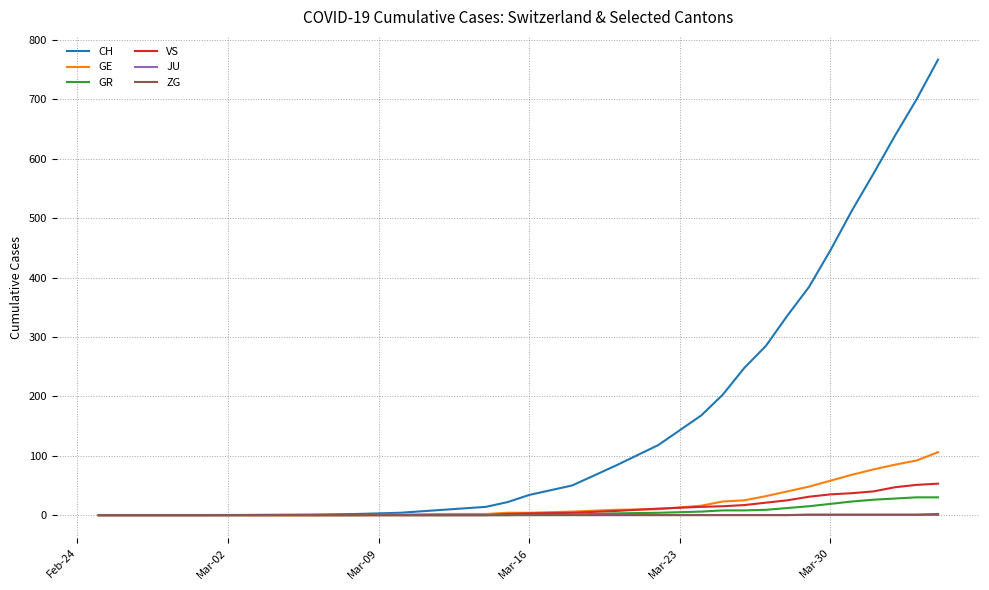

How many series are shown in this chart?

6